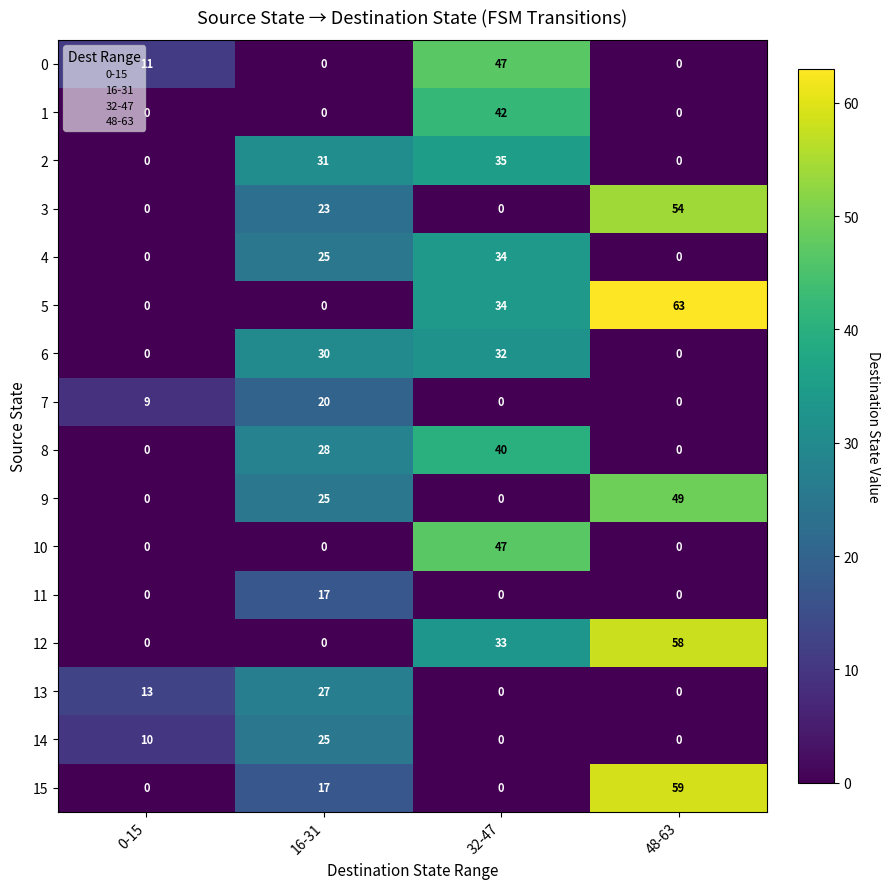

What is the average value of the 14 series?

9